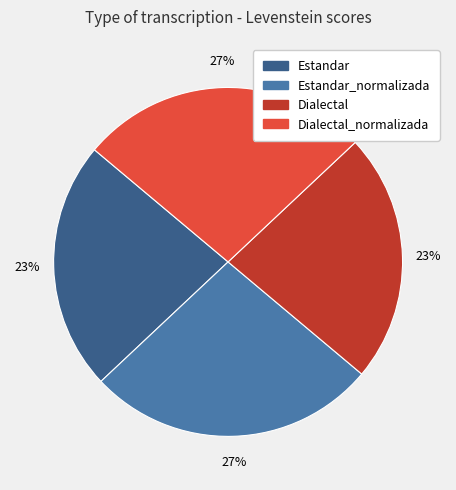

Count the number of slices in the pie.

4